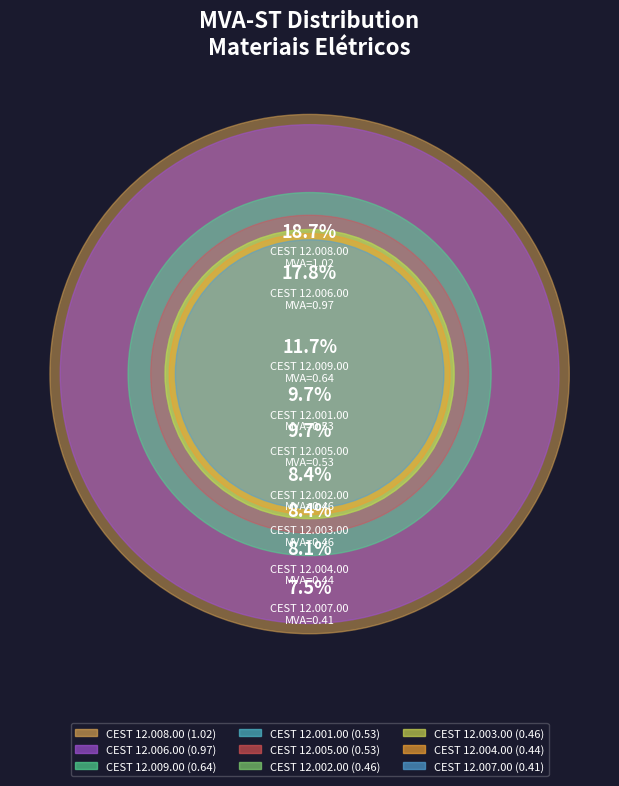

True or false: 12.003.00 accounts for 8% of the total.

True